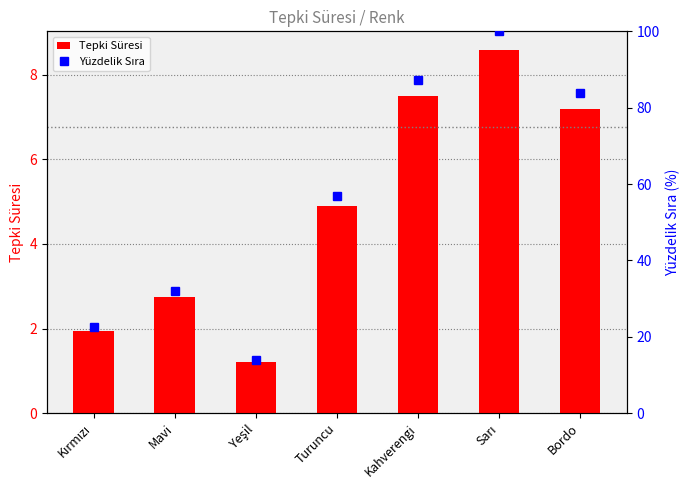

Which series changed the most between Mavi and Kahverengi?

Yüzdelik Sıra